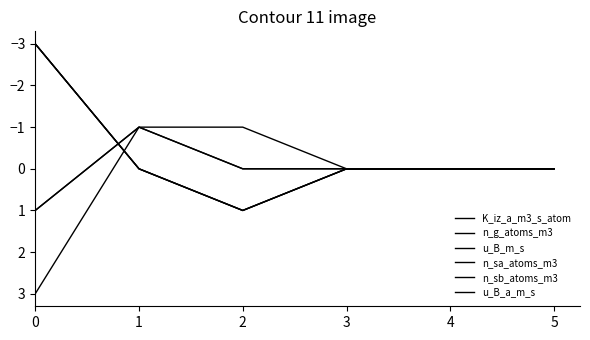

Is this an area chart (filled region under the line)?

No